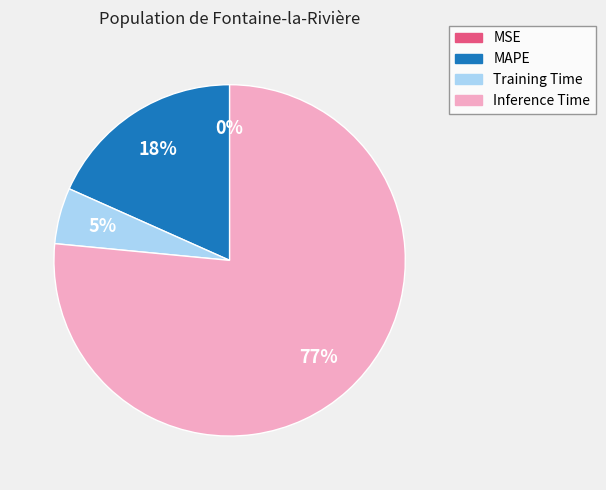

Does any single category account for the majority?

Yes